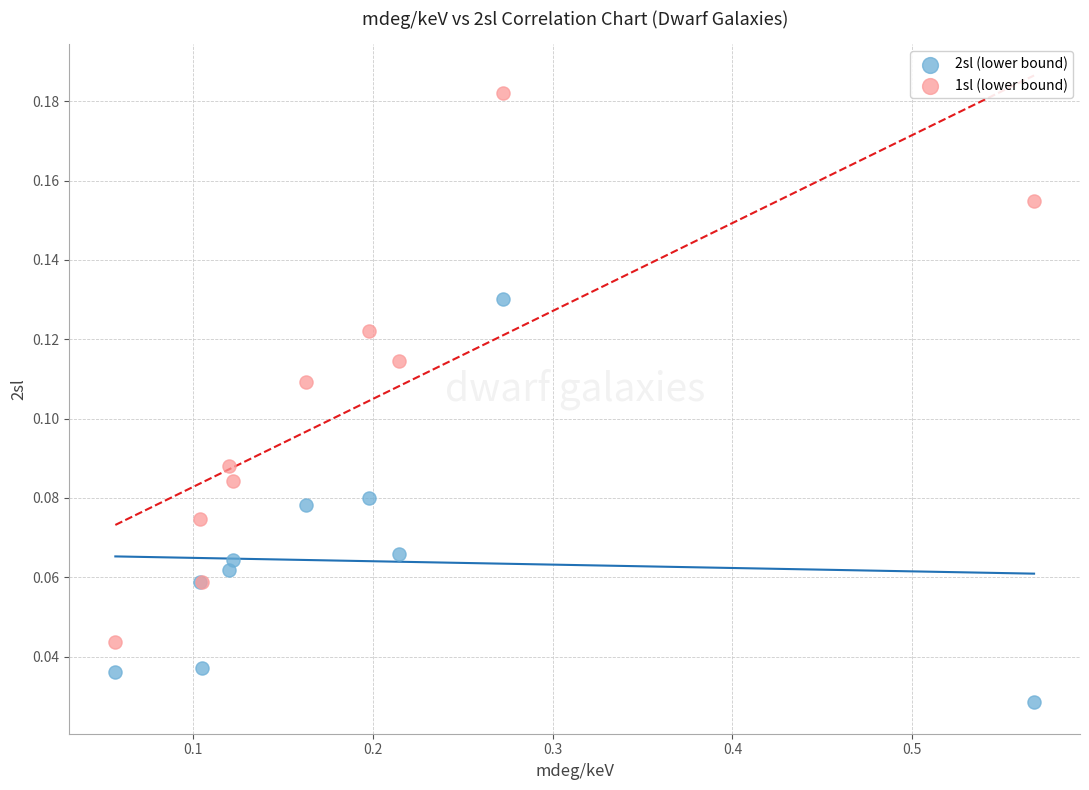

What is the X range (max minus min) for the scatter plot?

0.5